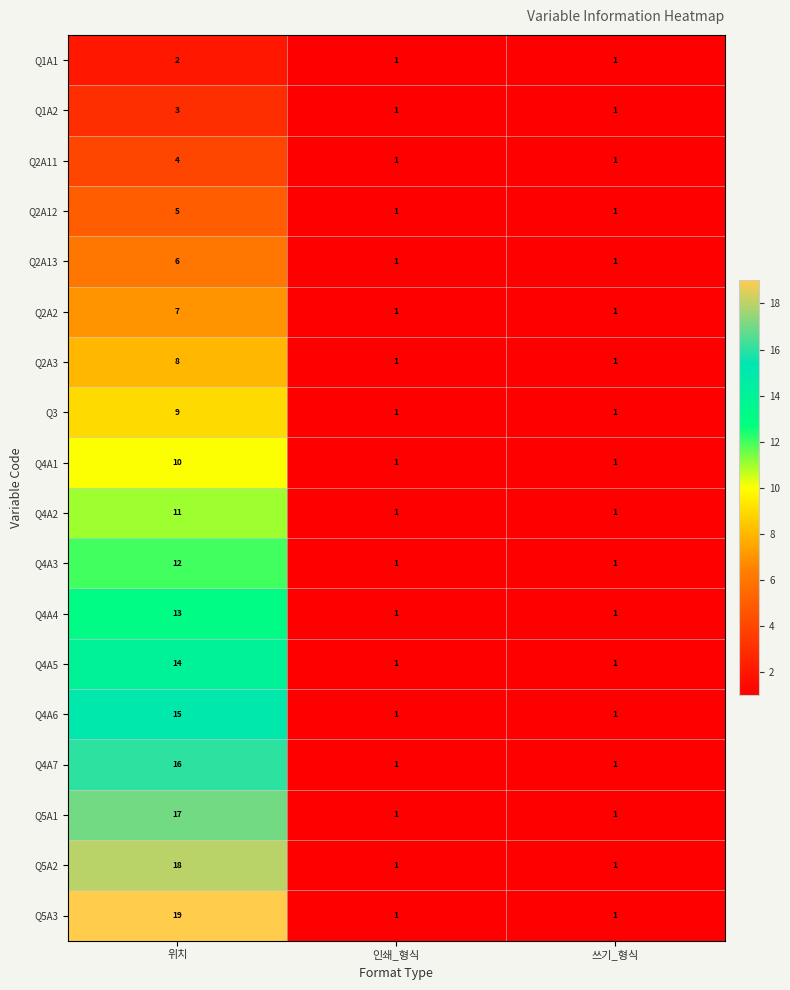

The Q2A11 series shows 0 at 쓰기_형식. True or false?

False